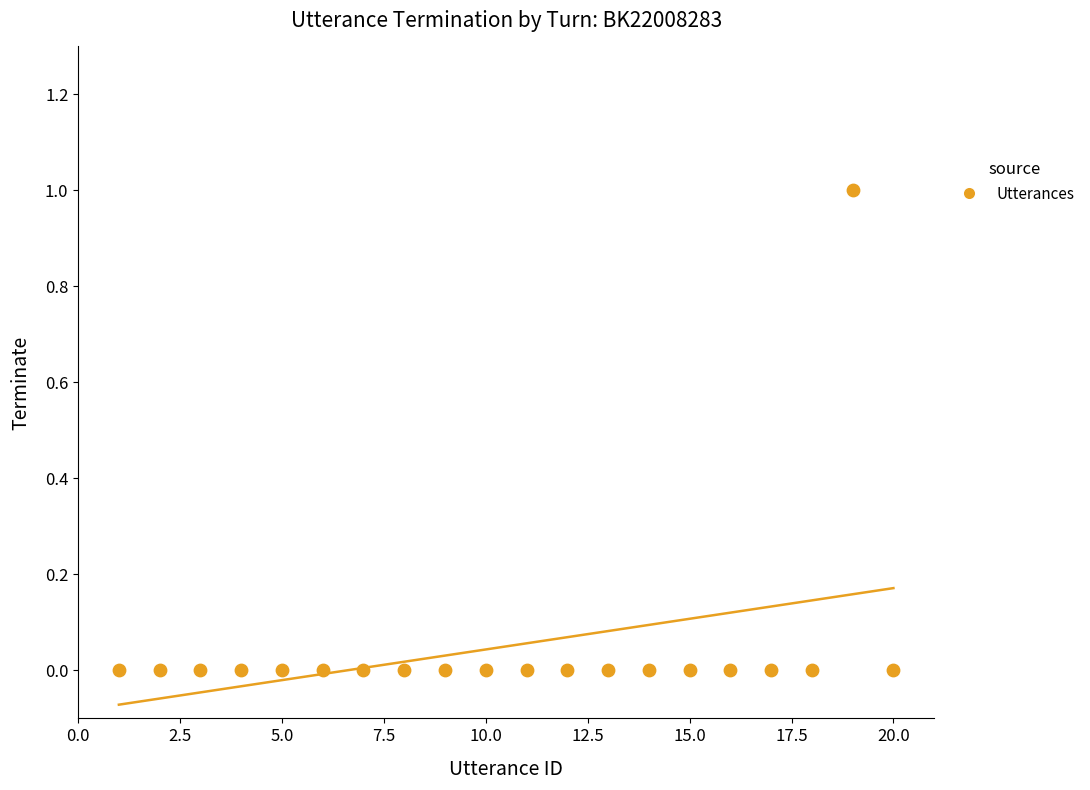

What is the range of X values (max minus min)?

19